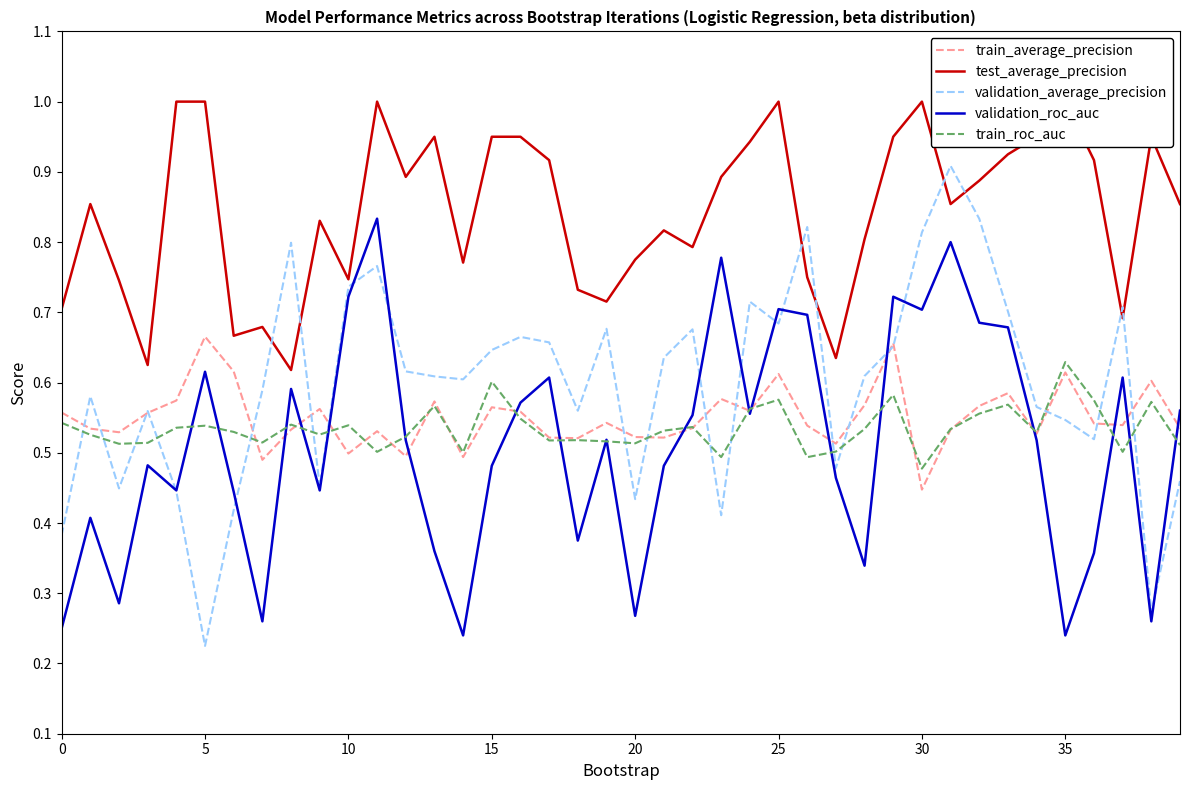

At which category is the sum across all series the highest?

11